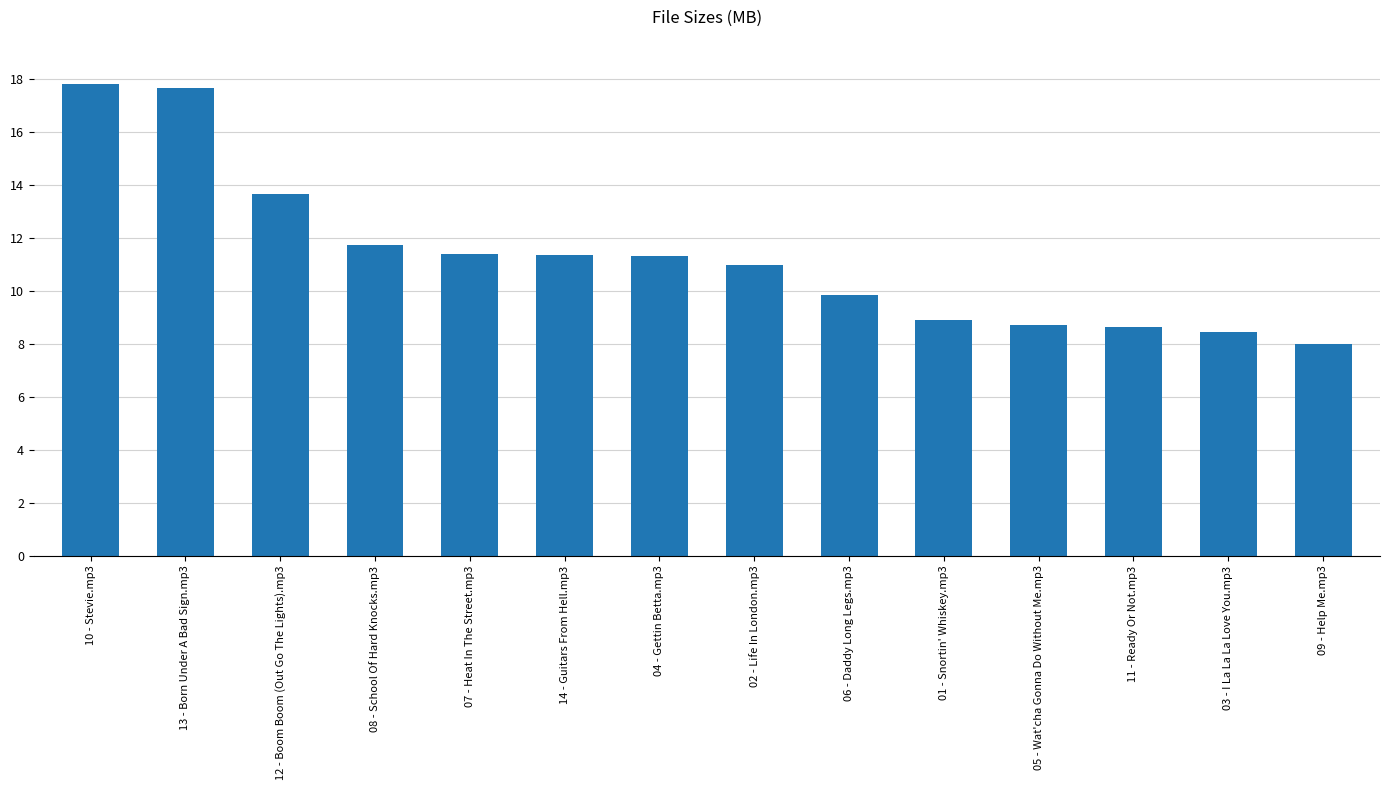

Does the chart contain stacked bars?

No